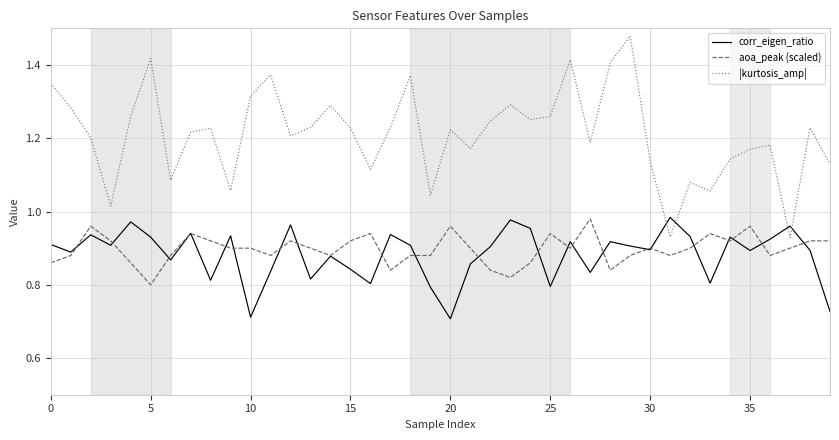

Which series has the largest range (max minus min)?

|kurtosis_amp|